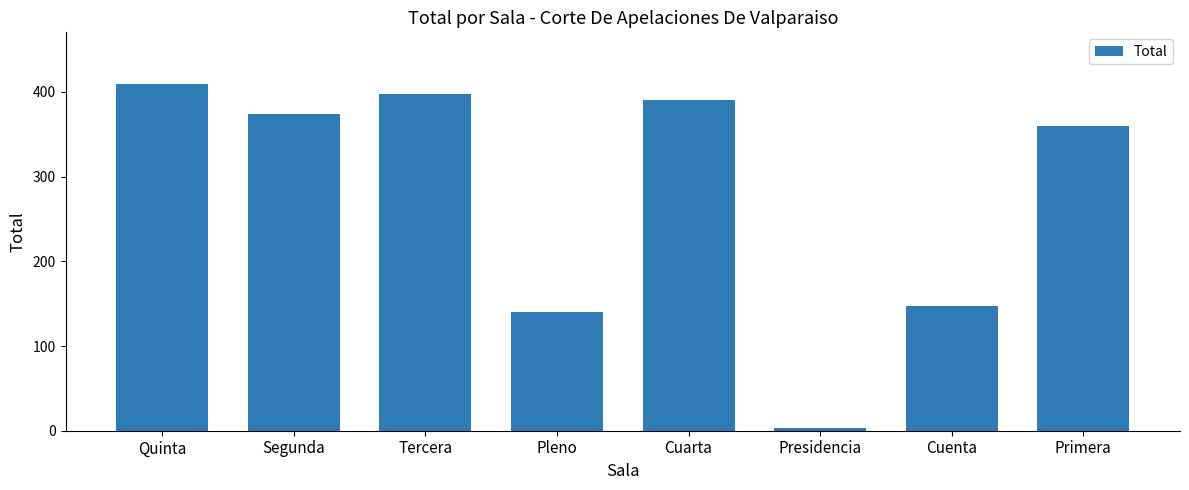

Between Quinta and Cuarta, which is larger?

Quinta